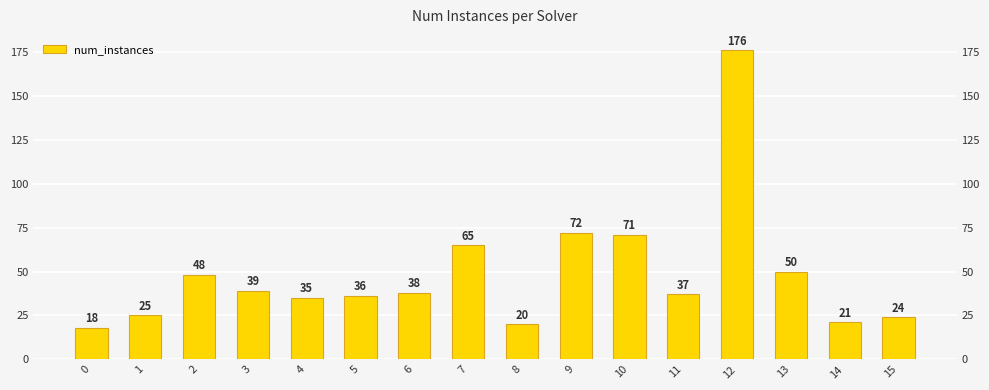

The chart shows a value of 51 at 5. True or false?

False